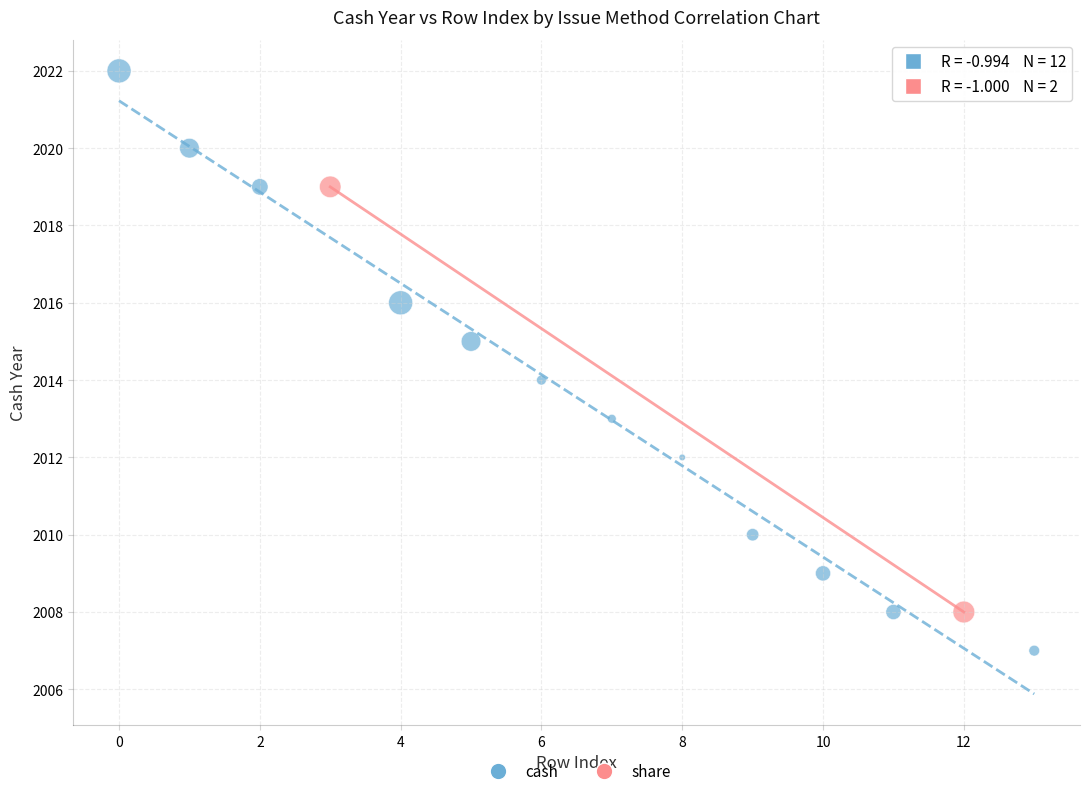

What are all the series names shown in the legend?

cash, share